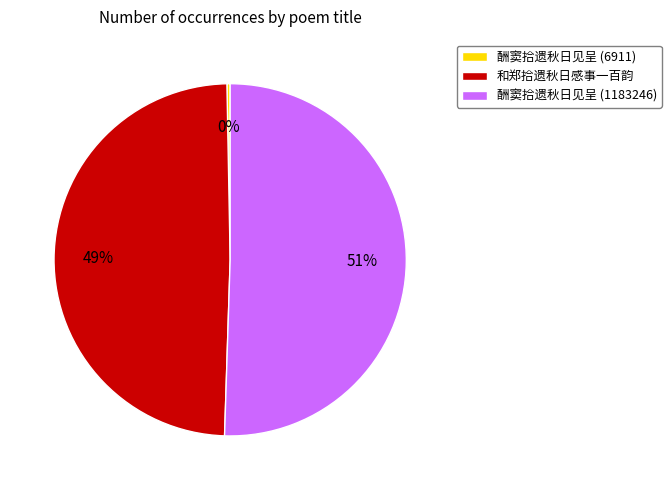

Is the sum of 酬窦拾遗秋日见呈 (6911) and 和郑拾遗秋日感事一百韵 greater than half?

No